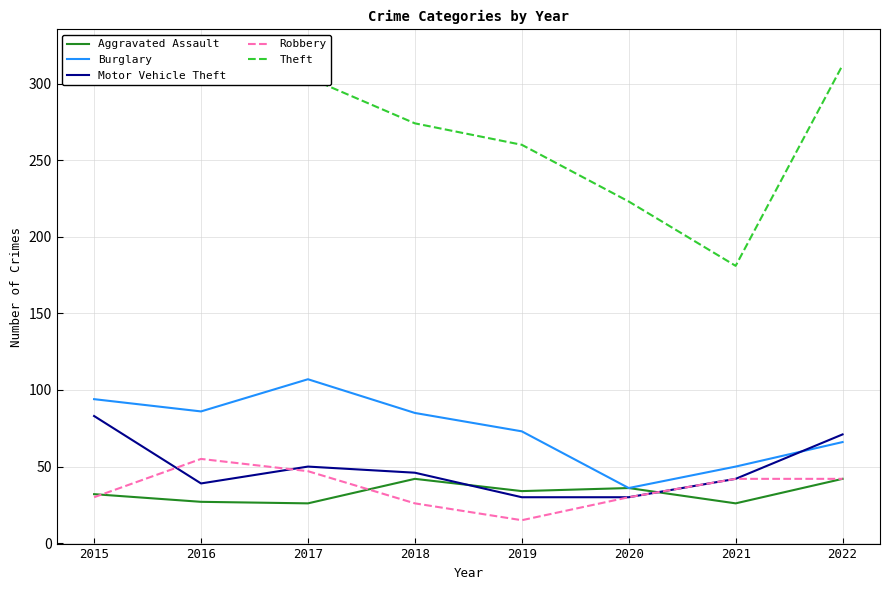

Count the number of categories in the chart.

8